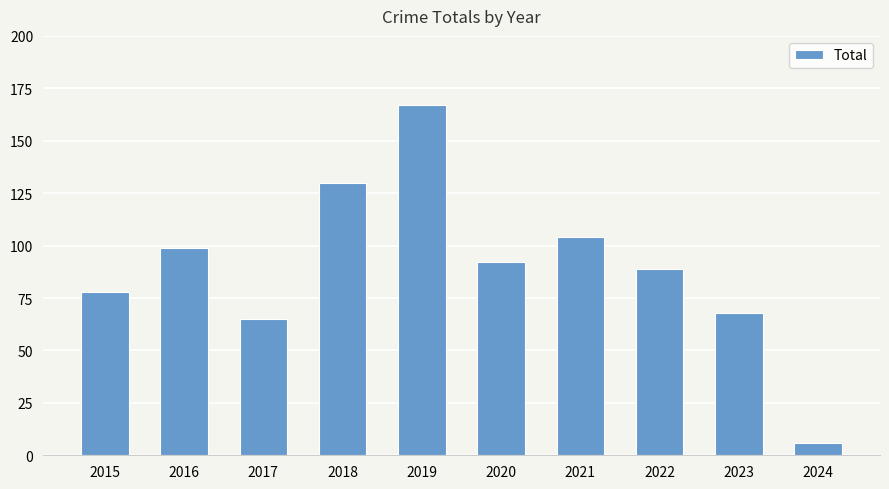

List the labels in order of value, smallest first.

2024, 2017, 2023, 2015, 2022, 2020, 2016, 2021, 2018, 2019